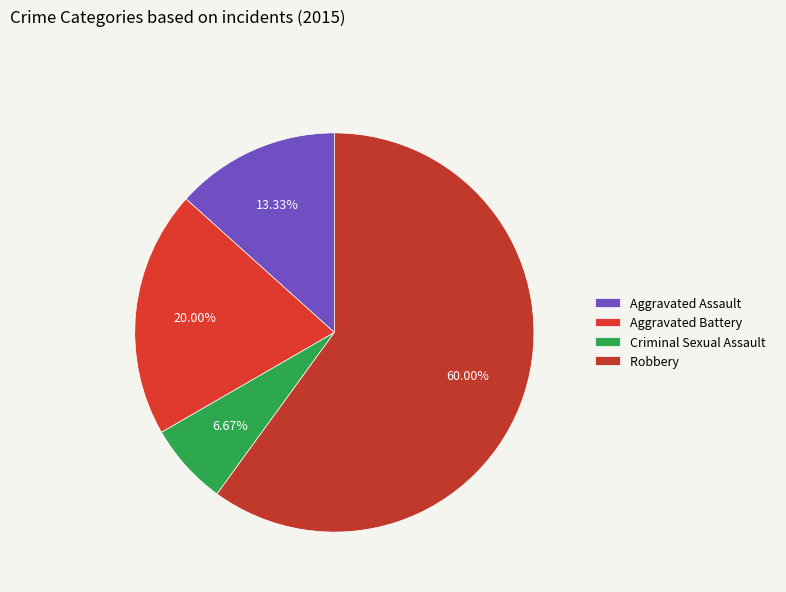

What percentage do Robbery and Criminal Sexual Assault together represent?

66.7%